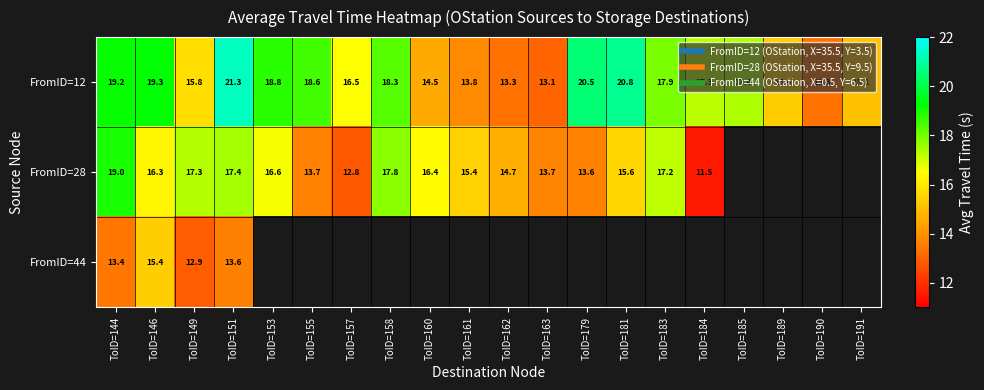

What is the total value across all series at ToID=149?

46.0